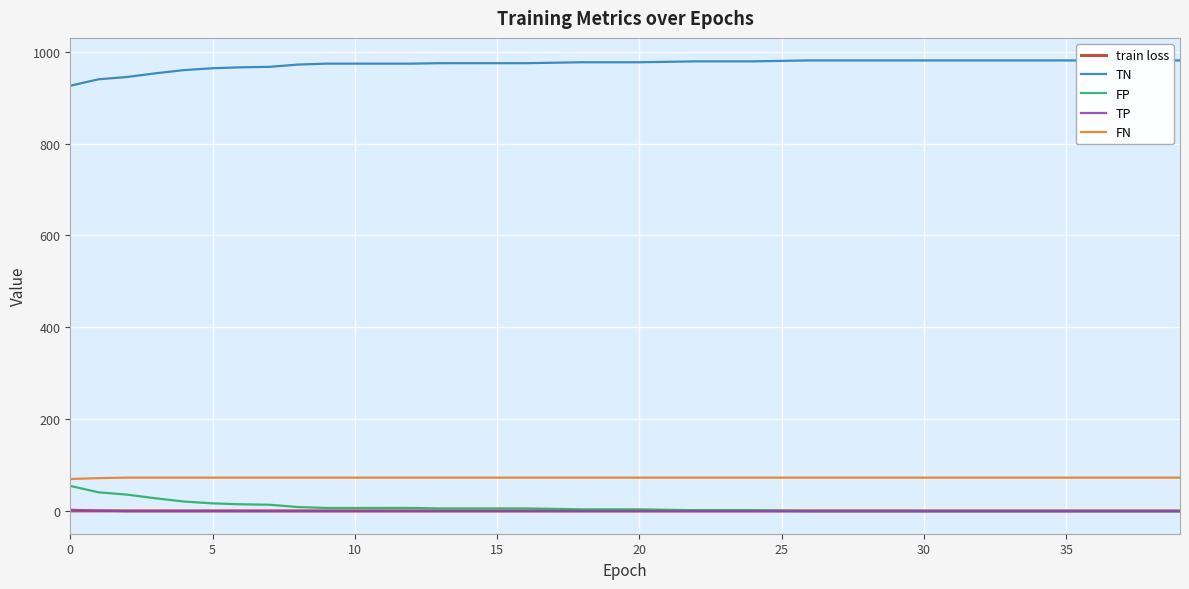

At 14, list the series in order from smallest to largest.

TP, train loss, FP, FN, TN